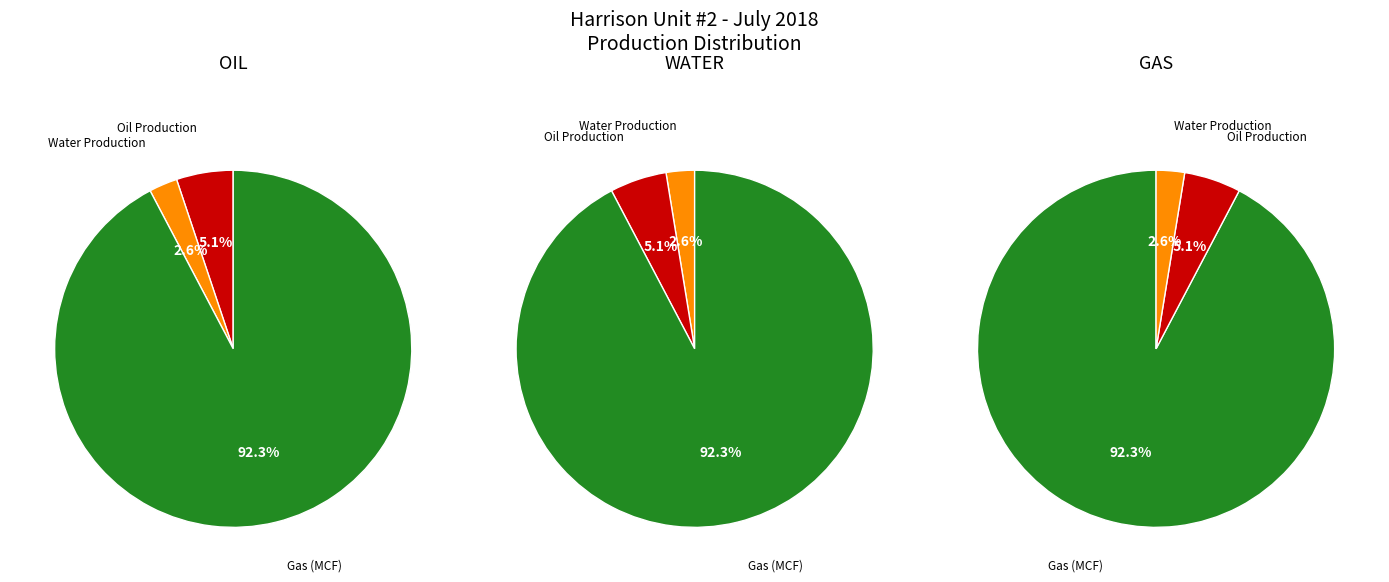

How much of the chart is everything except 2018-07-12?

100.0%